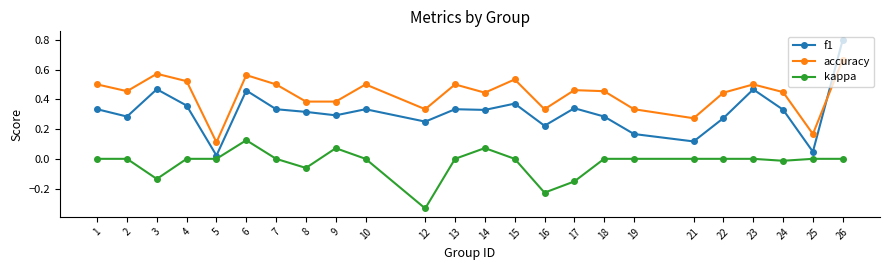

Which series has the largest total across all categories?

accuracy